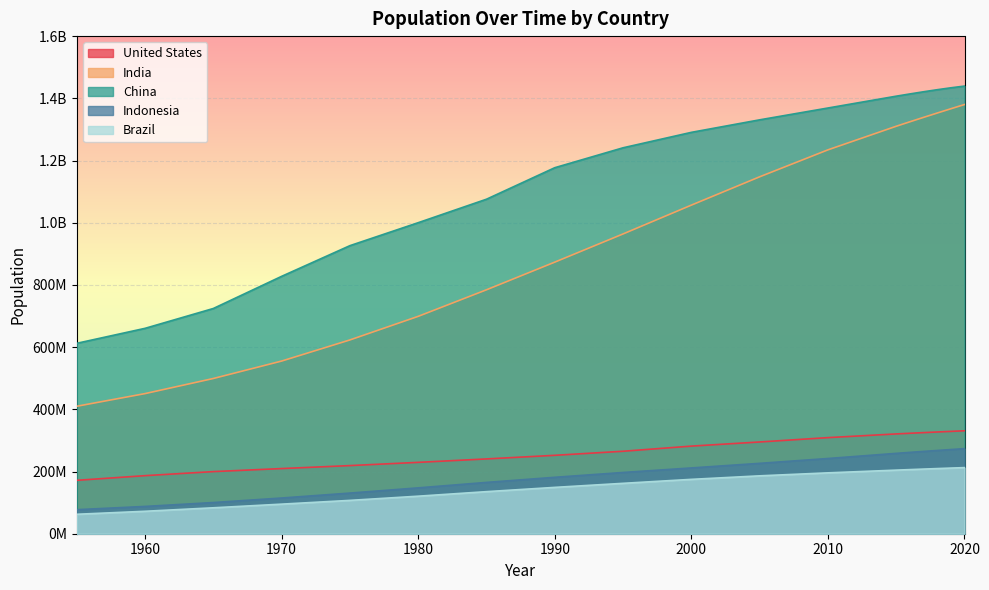

List the labels in order of Brazil value, largest first.

2020, 2019, 2018, 2017, 2016, 2015, 2010, 2005, 2000, 1995, 1990, 1985, 1980, 1975, 1970, 1965, 1960, 1955